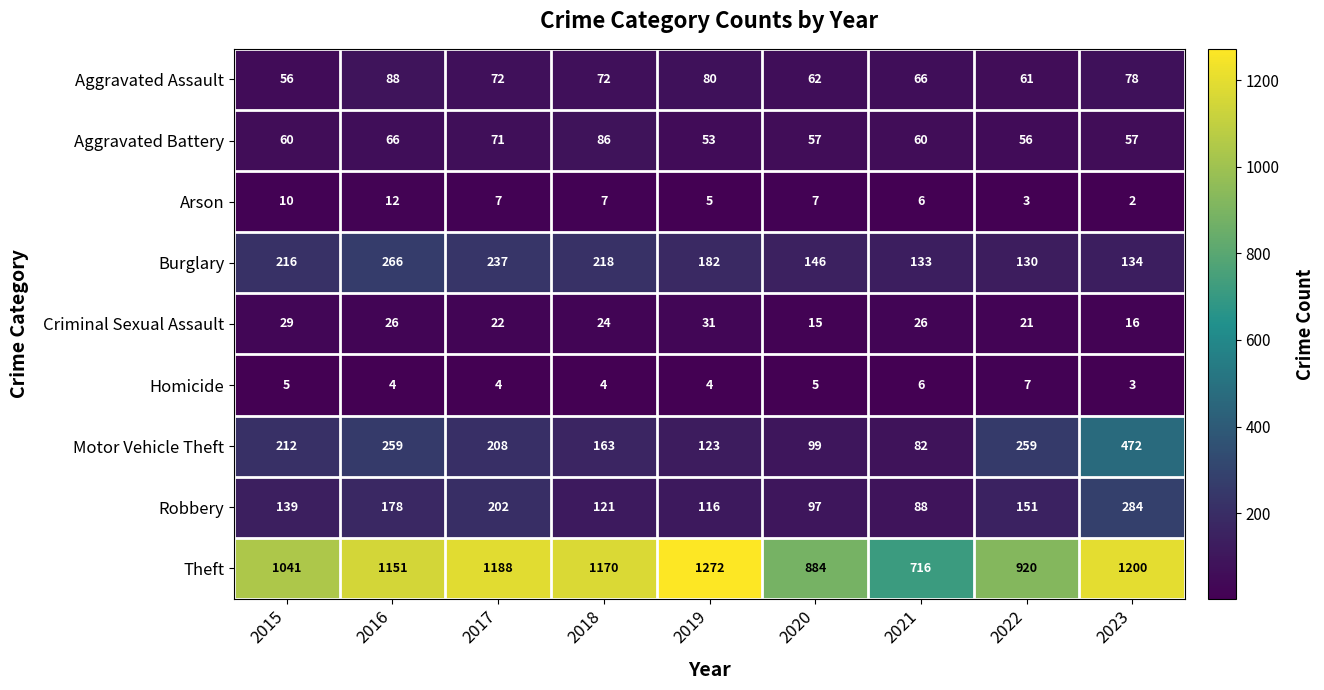

List the series in order of their peak value, lowest first.

Homicide, Arson, Criminal Sexual Assault, Aggravated Battery, Aggravated Assault, Burglary, Robbery, Motor Vehicle Theft, Theft